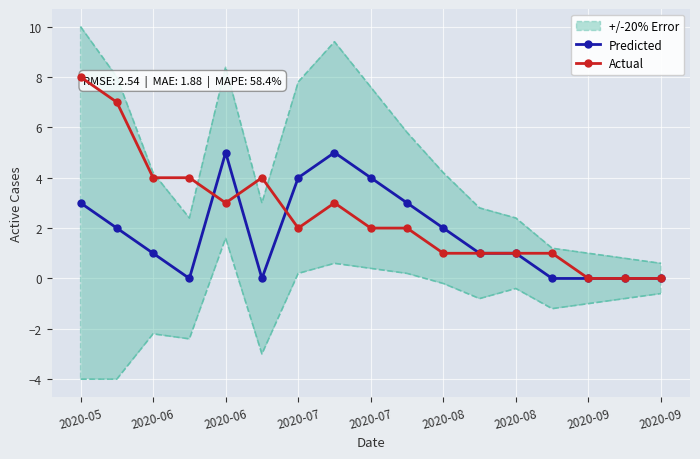

True or false: Predicted and Actual intersect in this chart.

True